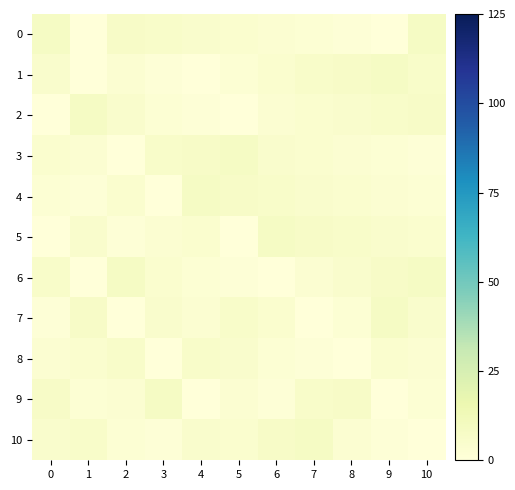

Reading left to right, transcribe all the data shown in this chart.

0: 0=8	1=0	2=7	3=6	4=5	5=4	6=3	7=2	8=1	9=0	10=8
1: 0=5	1=0	2=3	3=1	4=0	5=2	6=4	7=6	8=7	9=8	10=6
2: 0=0	1=8	2=5	3=2	4=1	5=0	6=3	7=4	8=5	9=6	10=7
3: 0=4	1=3	2=0	3=6	4=7	5=8	6=5	7=4	8=3	9=2	10=1
4: 0=2	1=1	2=4	3=0	4=8	5=7	6=6	7=5	8=4	9=3	10=2
5: 0=0	1=5	2=1	3=3	4=4	5=0	6=8	7=7	8=6	9=5	10=4
6: 0=6	1=0	2=8	3=4	4=2	5=1	6=0	7=3	8=5	9=7	10=8
7: 0=1	1=7	2=0	3=5	4=3	5=6	6=4	7=0	8=2	9=8	10=5
8: 0=3	1=4	2=6	3=0	4=6	5=5	6=2	7=1	8=0	9=4	10=3
9: 0=7	1=2	2=3	3=8	4=0	5=3	6=1	7=6	8=7	9=0	10=2
10: 0=5	1=6	2=2	3=1	4=5	5=4	6=7	7=8	8=3	9=1	10=0